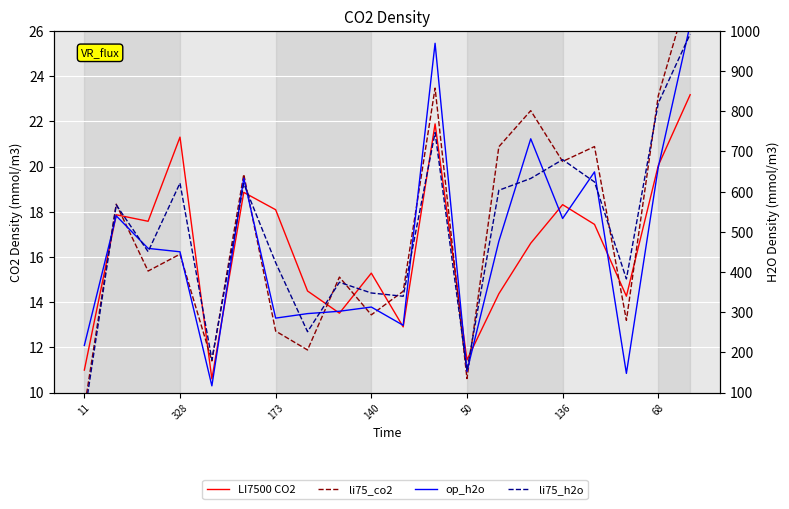

How many distinct data groups are displayed?

4